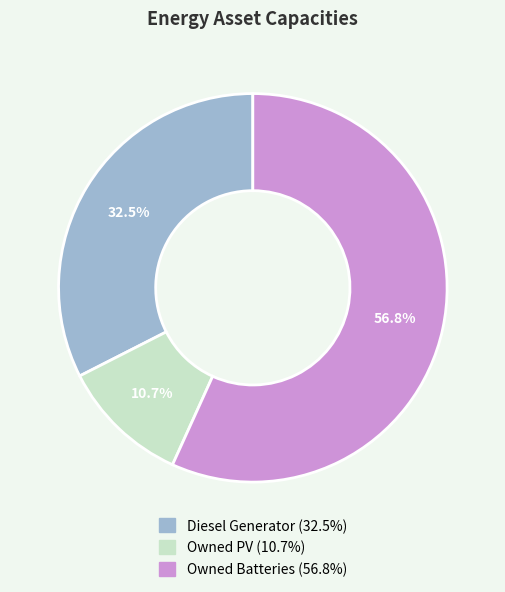

What percentage is the Owned PV slice, to the nearest percent?

11%